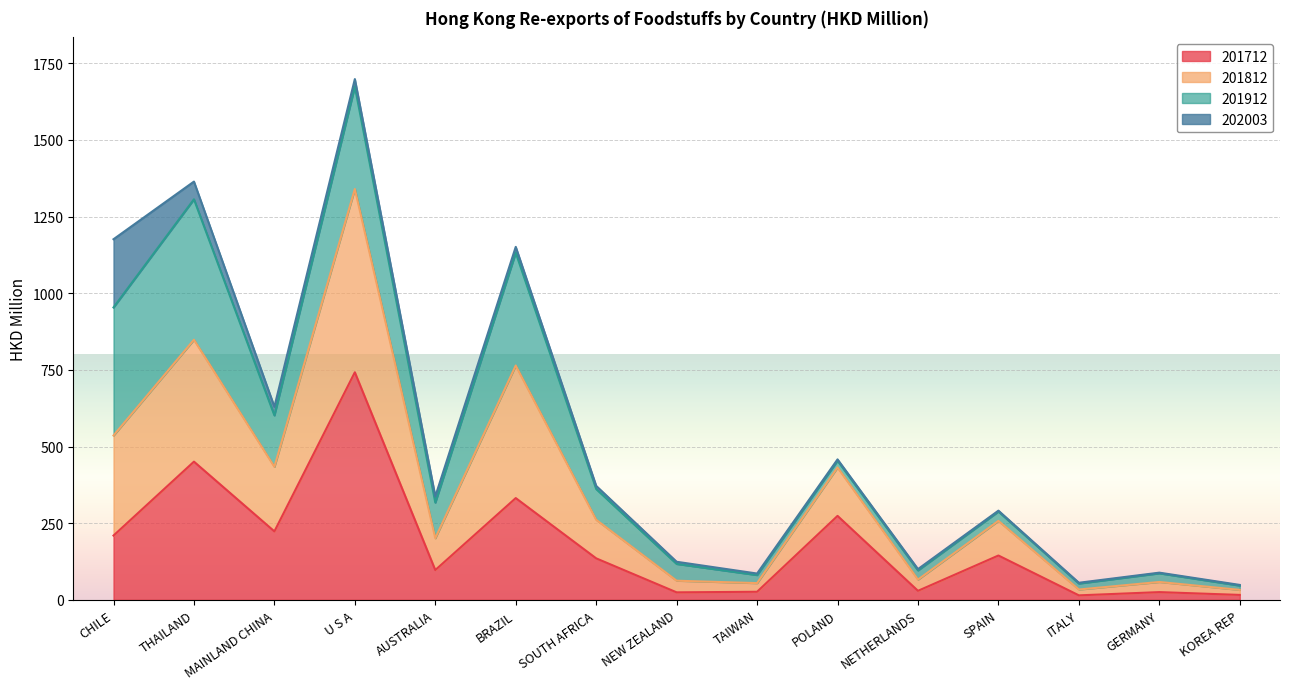

What is the difference between the 201712 values at ITALY and GERMANY?

10.6